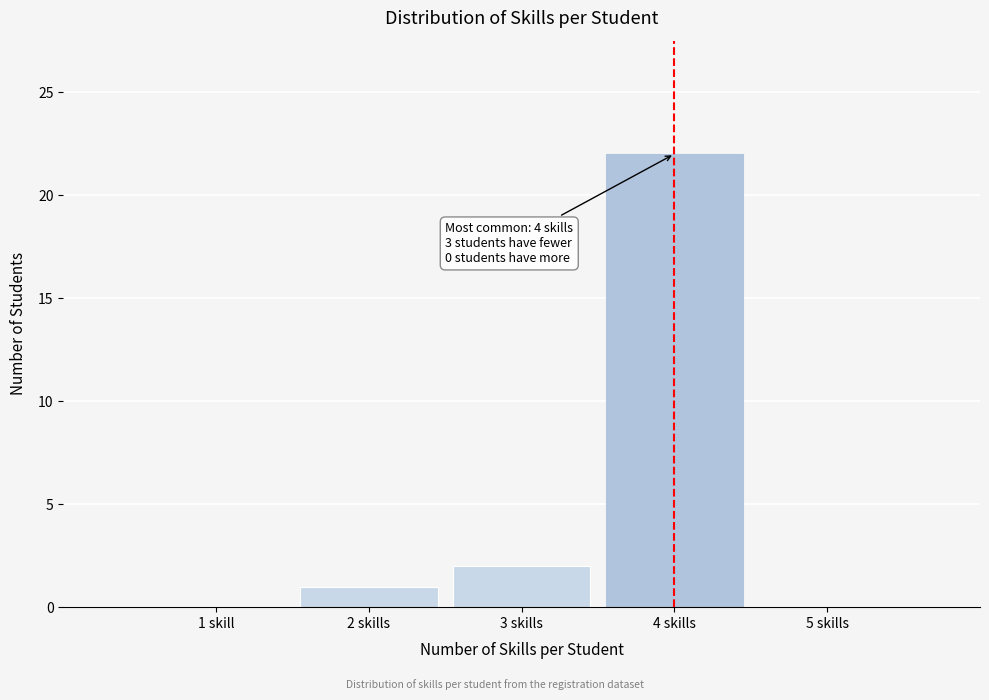

Reading right to left, list all the values displayed in this chart.

5 skills=0	4 skills=22	3 skills=2	2 skills=1	1 skill=0